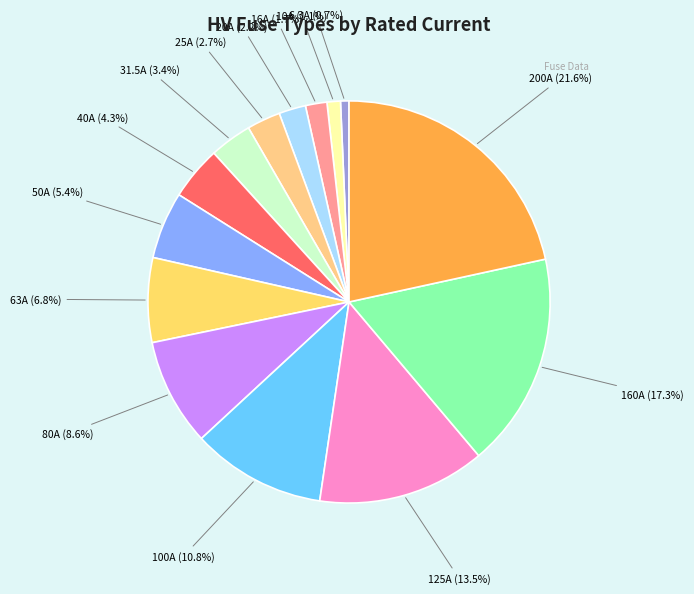

What is the smallest slice in the pie chart?

HV 6.3A